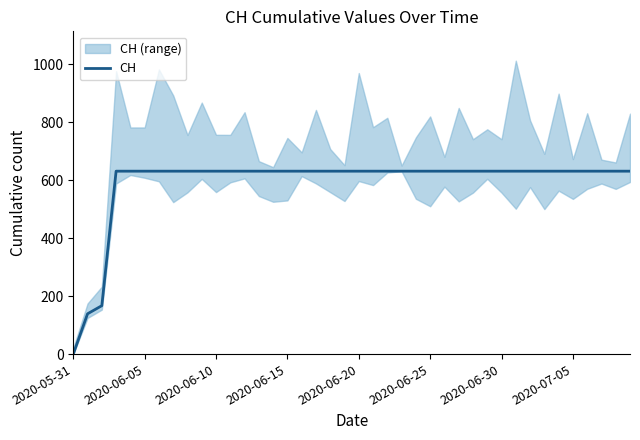

Which category has the lowest value in the CH series?

2020-05-31